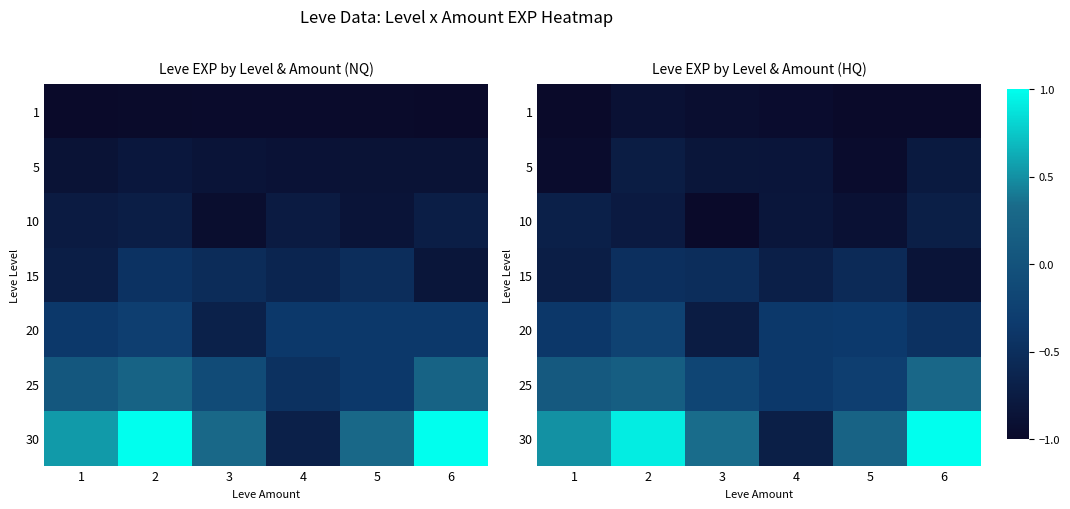

Which label corresponds to the smallest value in the chart?

1